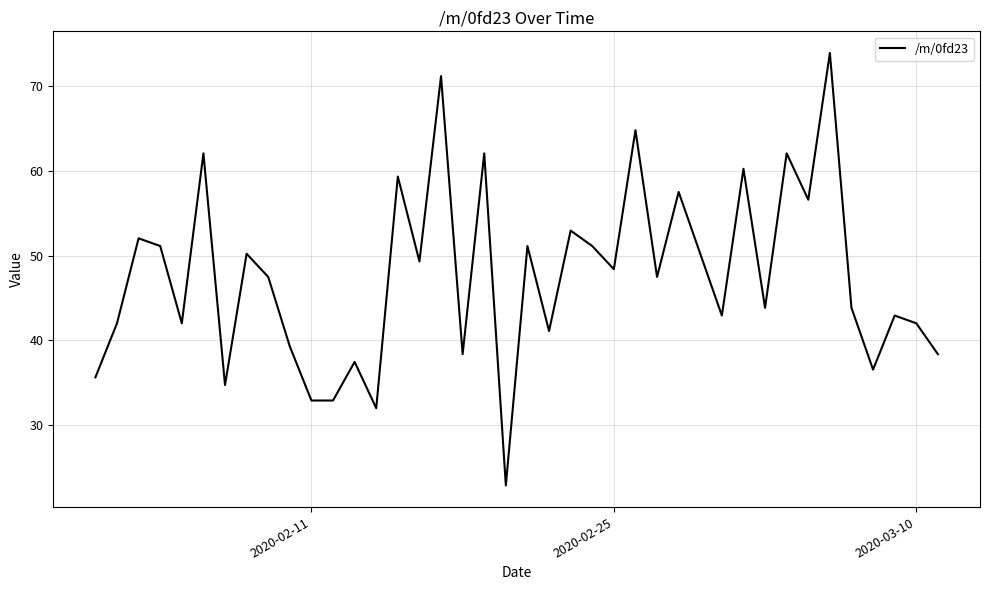

What is the smallest value displayed?

22.8